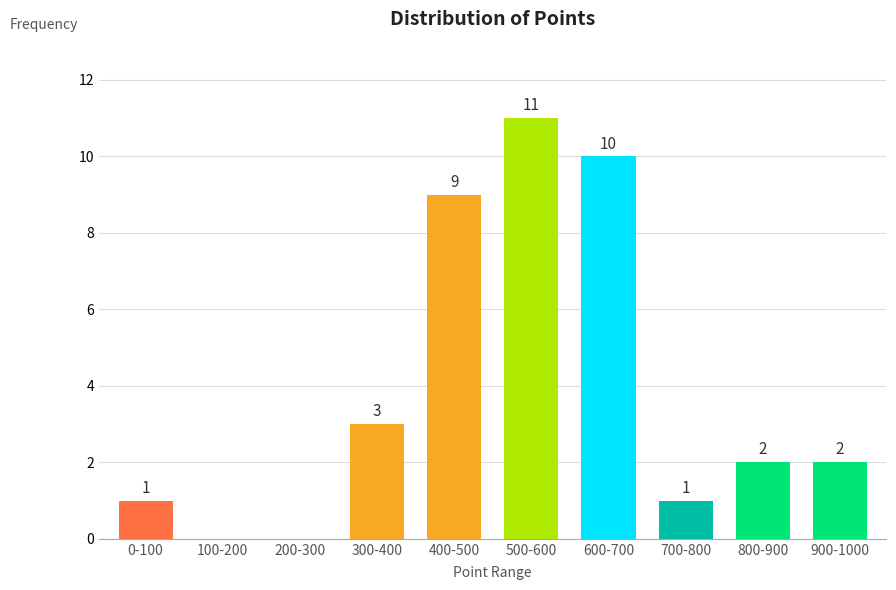

Reading left to right, extract all data points from this chart.

0-100=1	100-200=0	200-300=0	300-400=3	400-500=9	500-600=11	600-700=10	700-800=1	800-900=2	900-1000=2